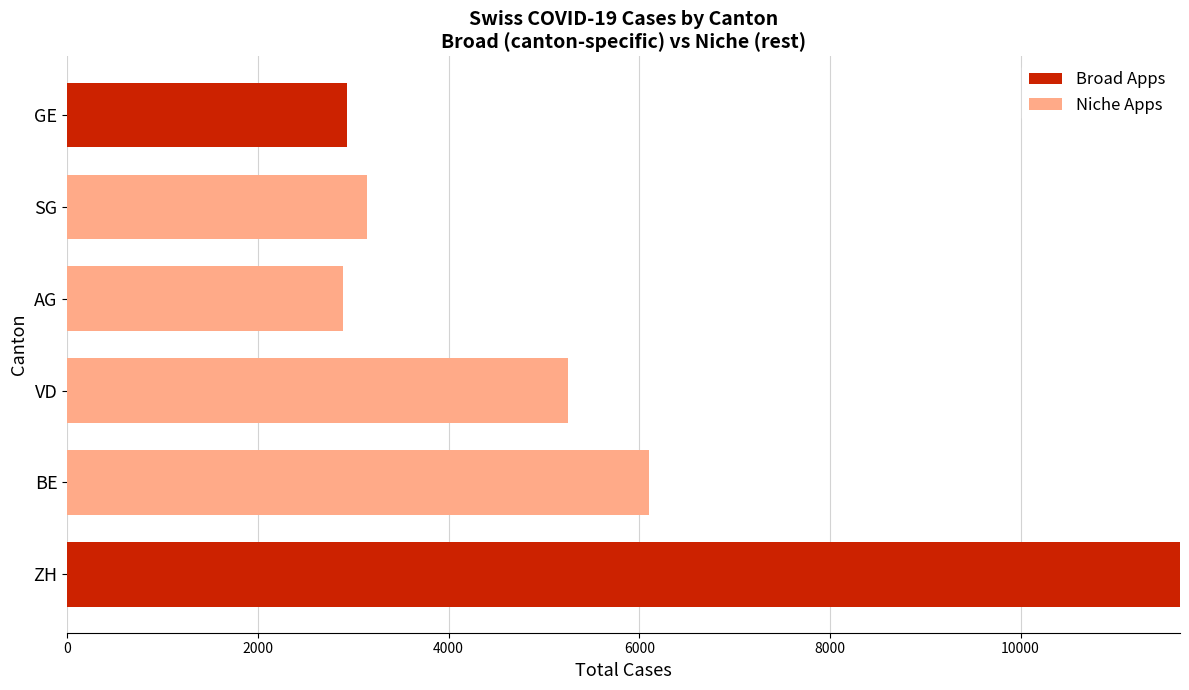

Where is Broad Apps nearest to the value 5836?

GE